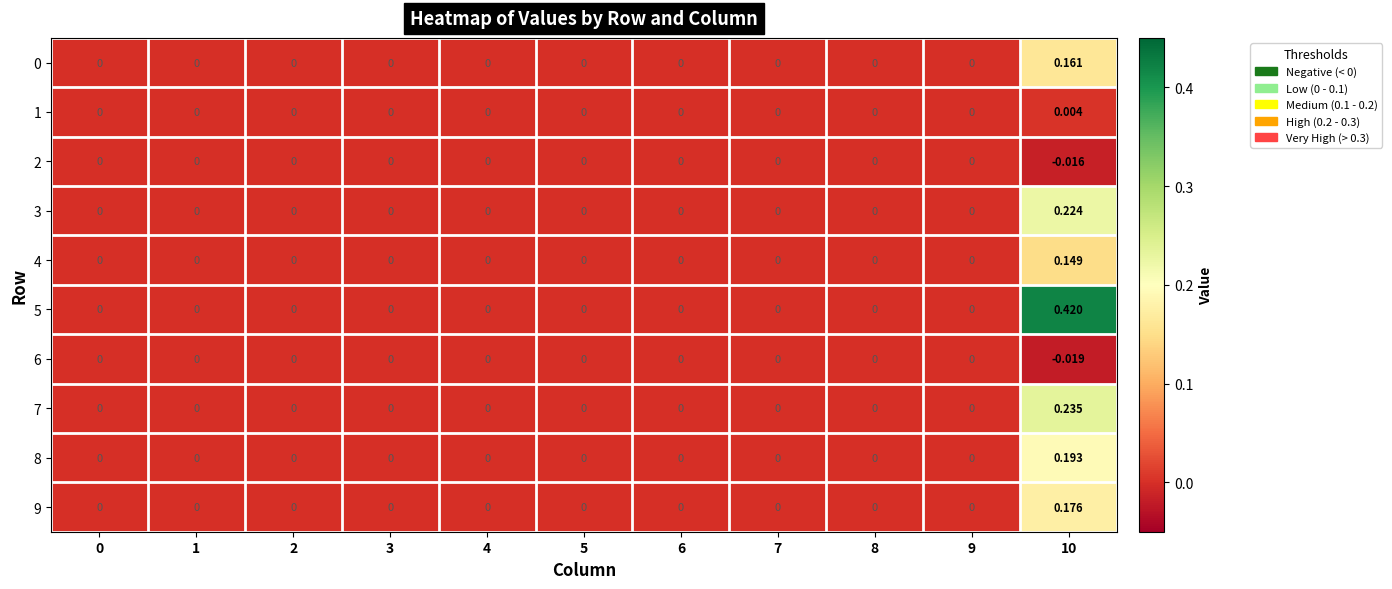

Is the value of 8 at 10 greater than the value of 3 at 5?

Yes